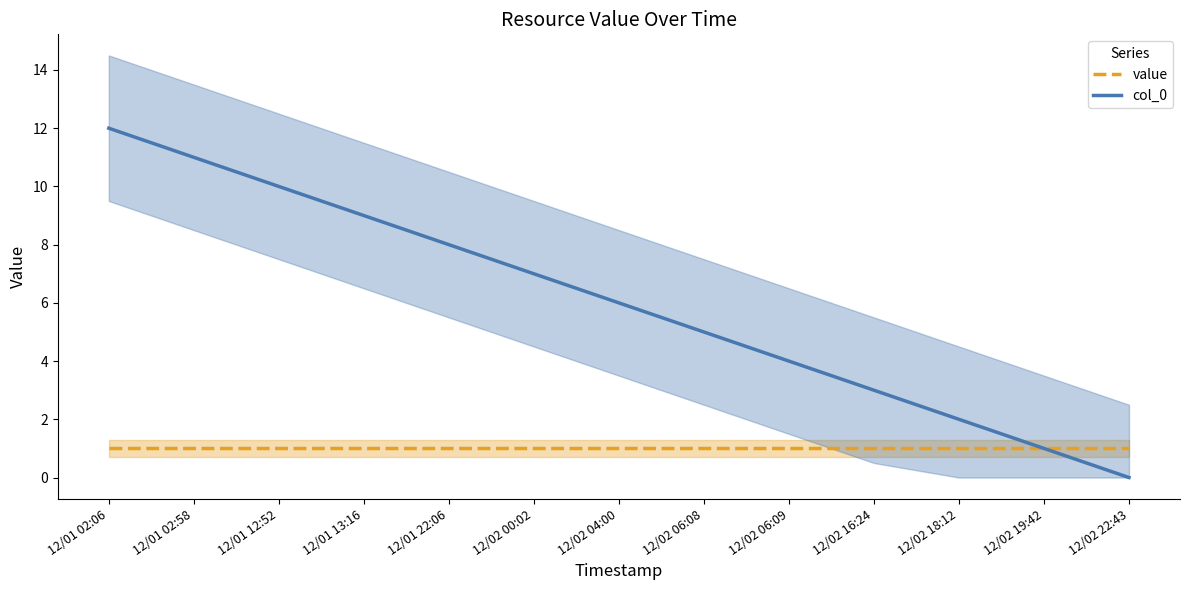

Between 12/01 22:06 and 12/02 00:02, which series saw the biggest shift?

col_0